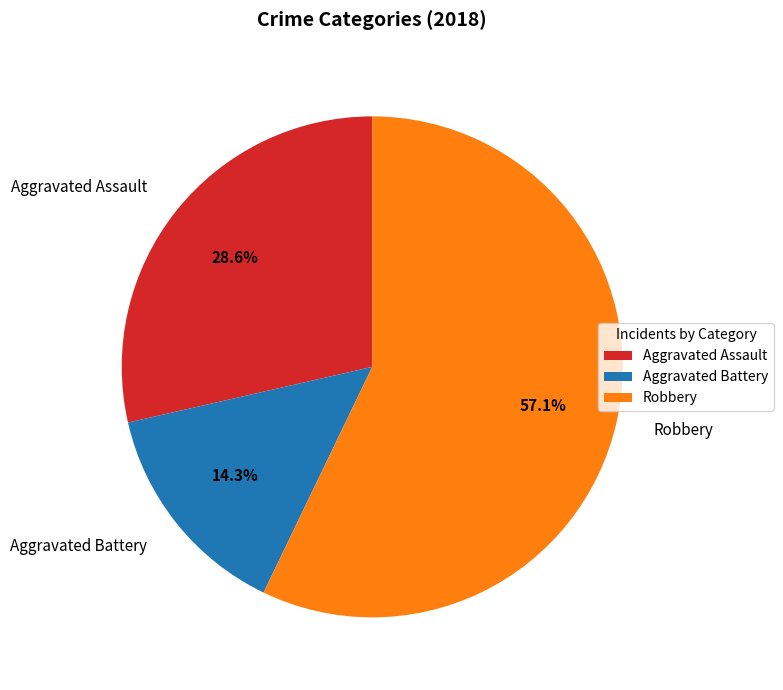

Is Robbery the majority of the pie?

Yes